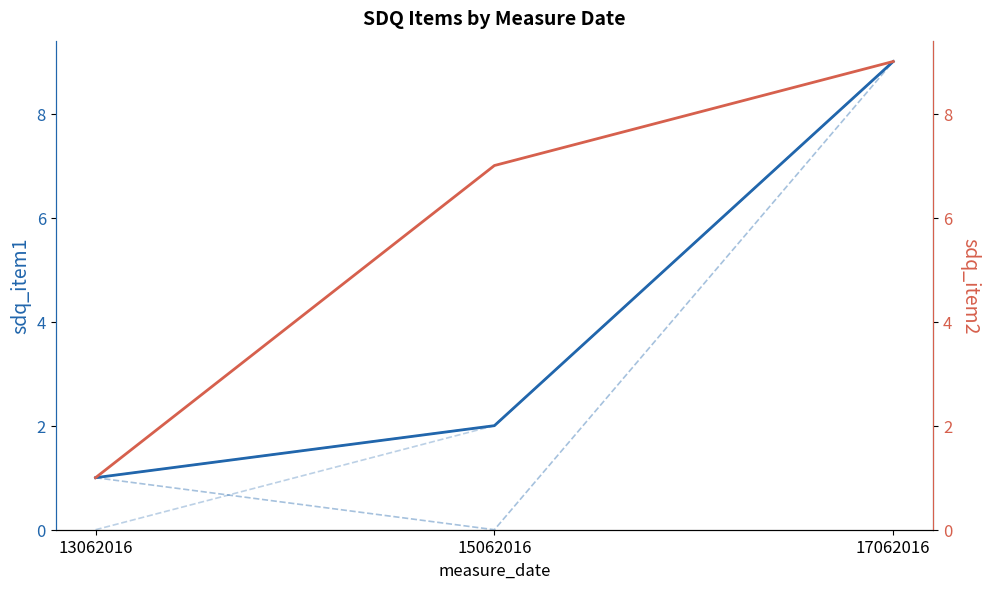

What are all the series names shown in the legend?

sdq_item1, sdq_item4, sdq_item6, sdq_item8, sdq_item2